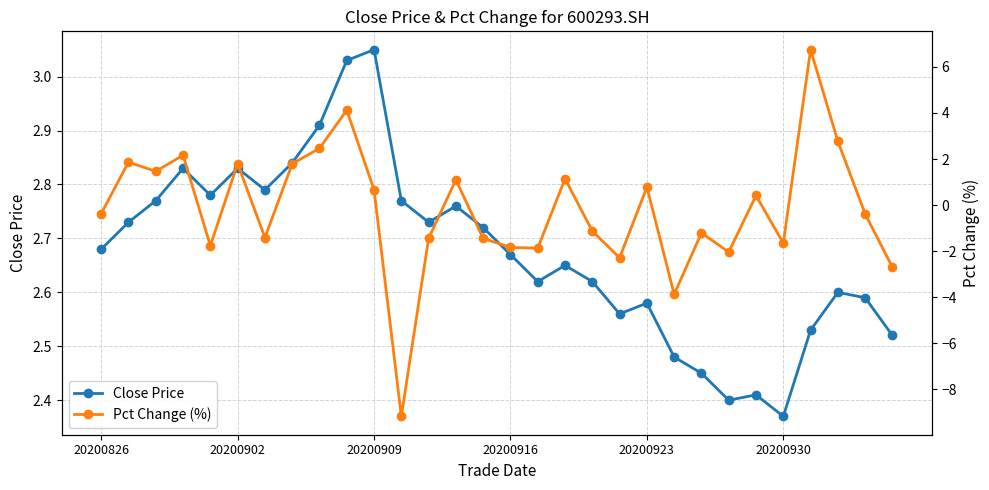

How many intersections are there between Close Price and Pct Change (%)?

4